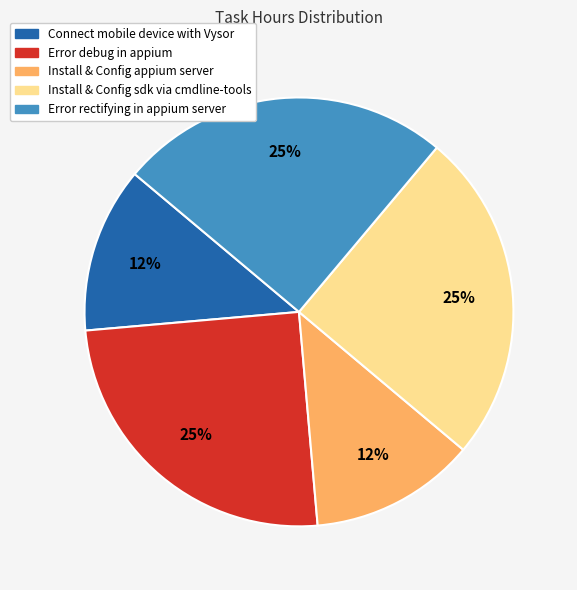

Approximately how many times larger is the value at Error rectifying in appium server compared to Error debug in appium?

1.0